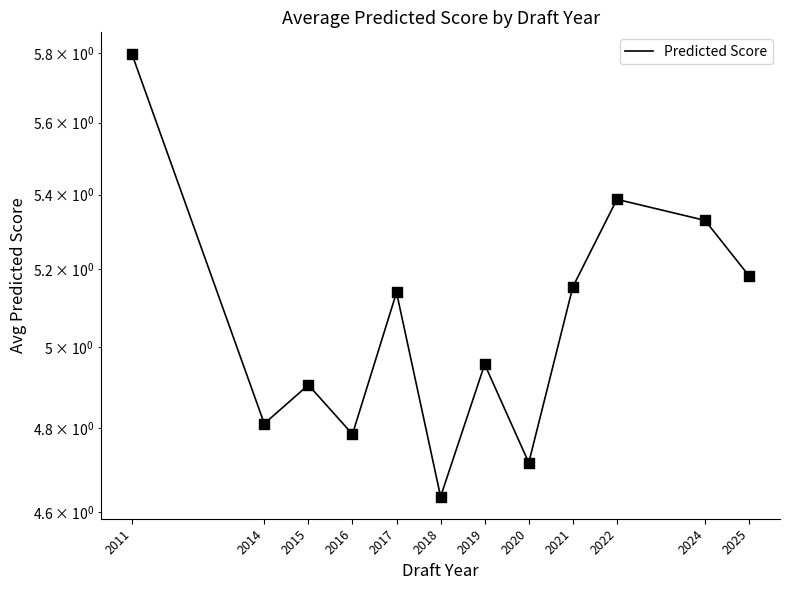

Between 2019 and 2017, which is larger?

2017